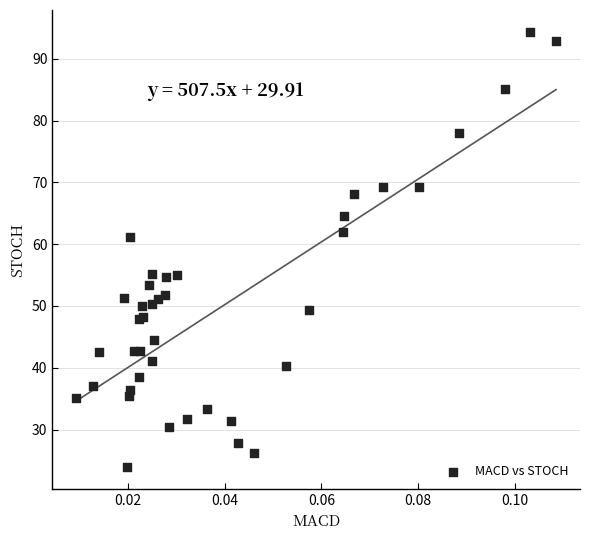

What Y value in the scatter plot is closest to 59?

61.1